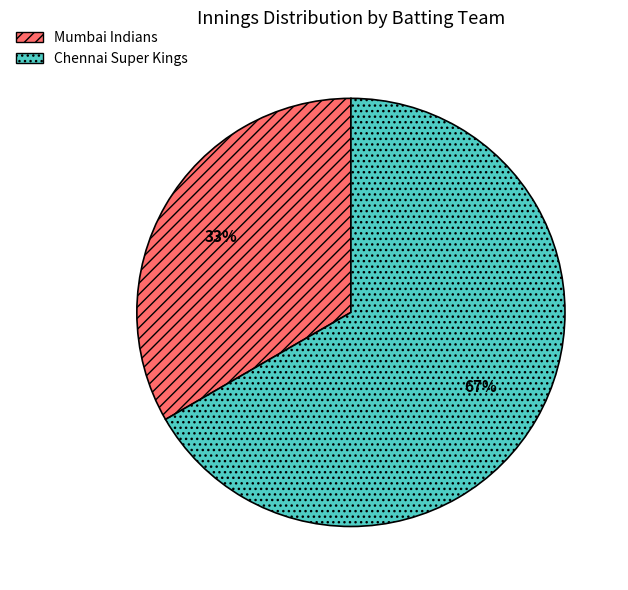

Approximately how many times larger is the value at Chennai Super Kings compared to Mumbai Indians?

2.0